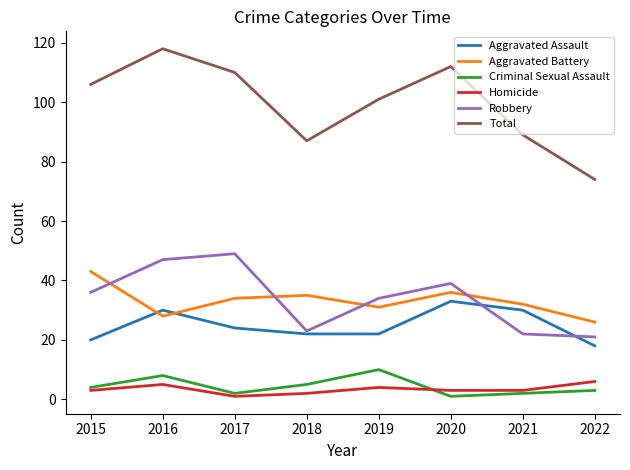

Read the Robbery value at 2017.

49